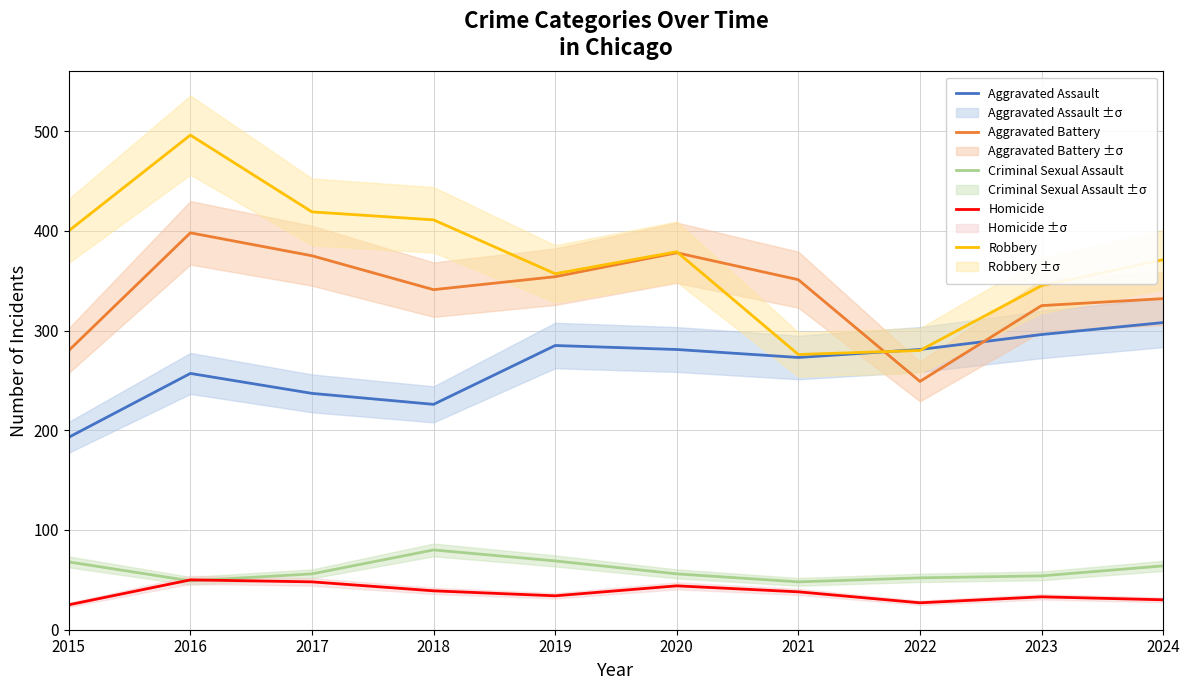

Reading left to right, extract all data points from this chart.

Aggravated Assault: 2015=193	2016=257	2017=237	2018=226	2019=285	2020=281	2021=273	2022=281	2023=296	2024=308
Aggravated Battery: 2015=280	2016=398	2017=375	2018=341	2019=354	2020=378	2021=351	2022=249	2023=325	2024=332
Criminal Sexual Assault: 2015=68	2016=49	2017=56	2018=80	2019=69	2020=56	2021=48	2022=52	2023=54	2024=64
Homicide: 2015=25	2016=50	2017=48	2018=39	2019=34	2020=44	2021=38	2022=27	2023=33	2024=30
Robbery: 2015=400	2016=496	2017=419	2018=411	2019=357	2020=379	2021=276	2022=280	2023=345	2024=371